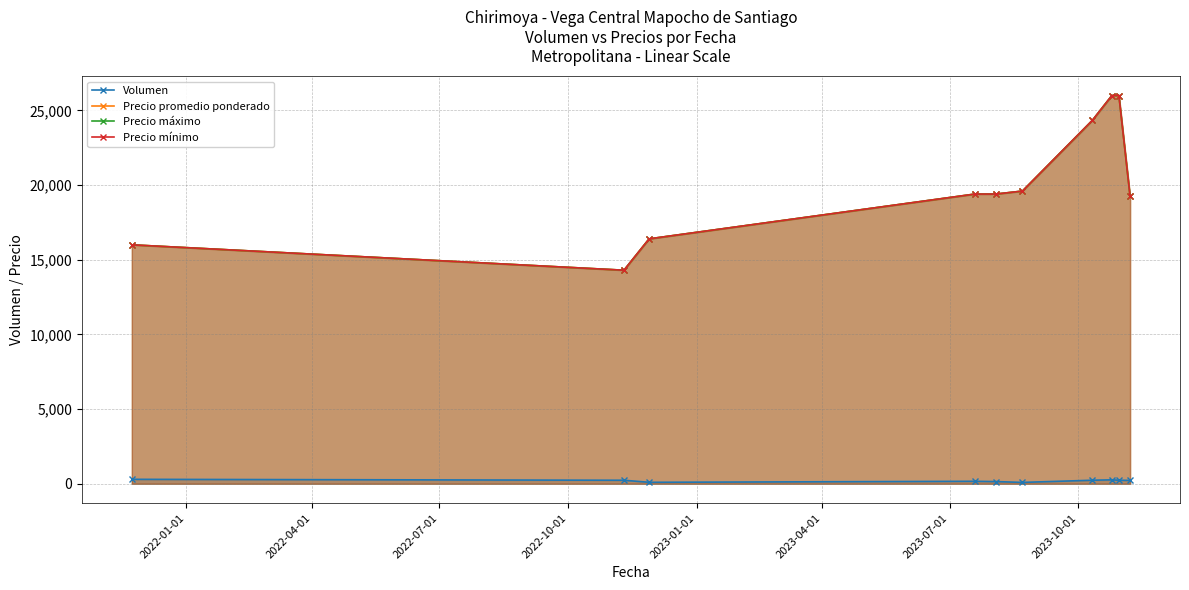

What is the difference between the maximum and minimum values in the Volumen series?

207.5